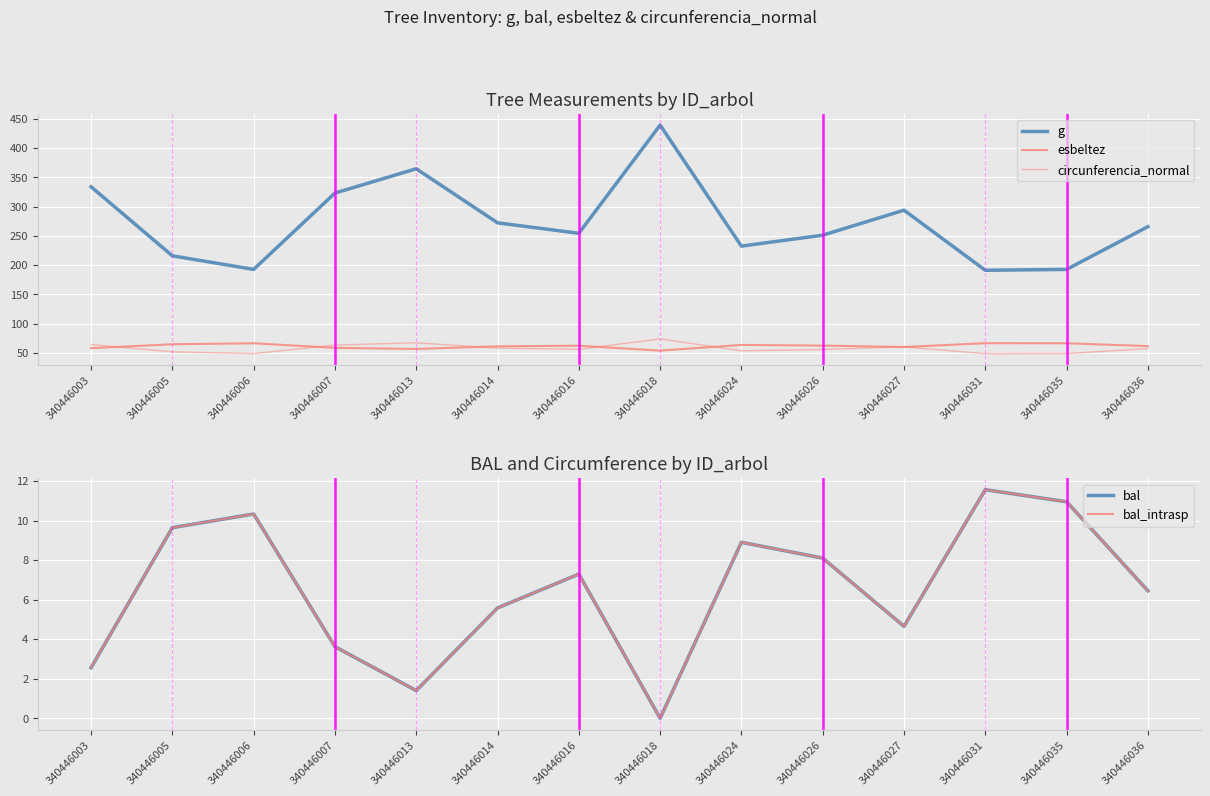

What is the sum of all esbeltez values?

868.1